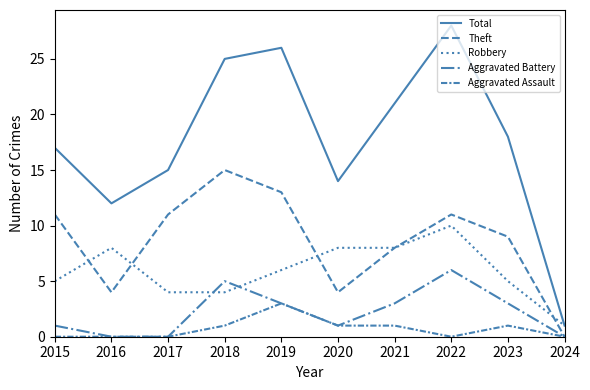

In Aggravated Battery, how many points are lower than both neighbors (excluding endpoints)?

1